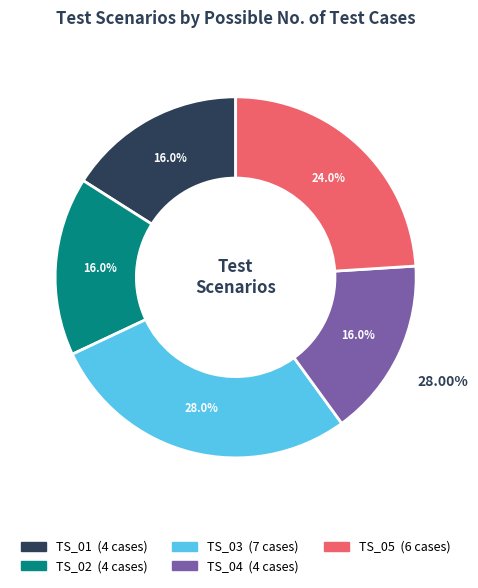

The TS_04 slice represents 2% of the pie. True or false?

False